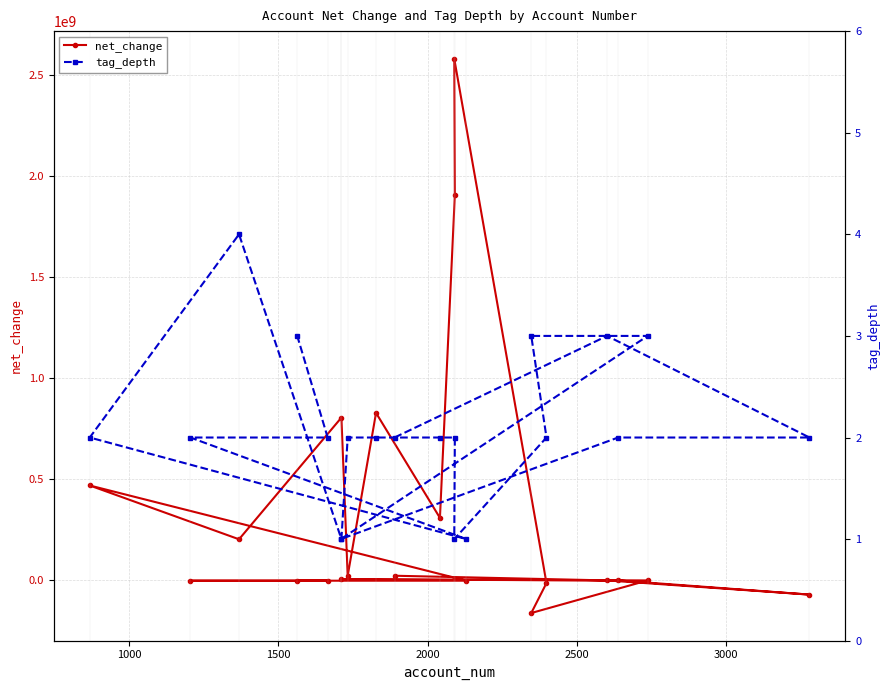

Which series has the largest total across all categories?

net_change